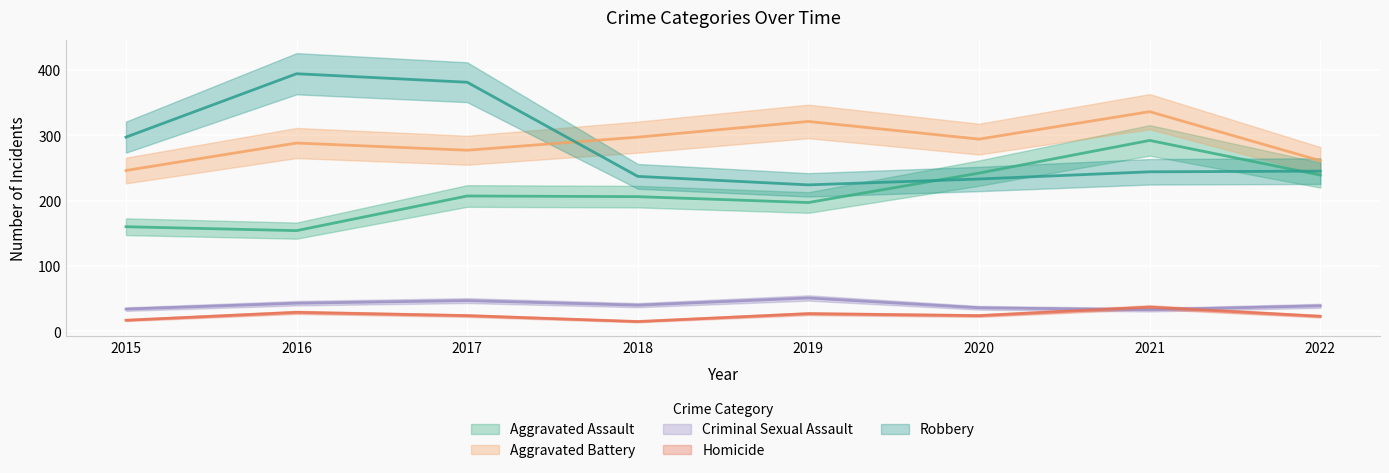

How many intersections are there between Aggravated Assault and Robbery?

2